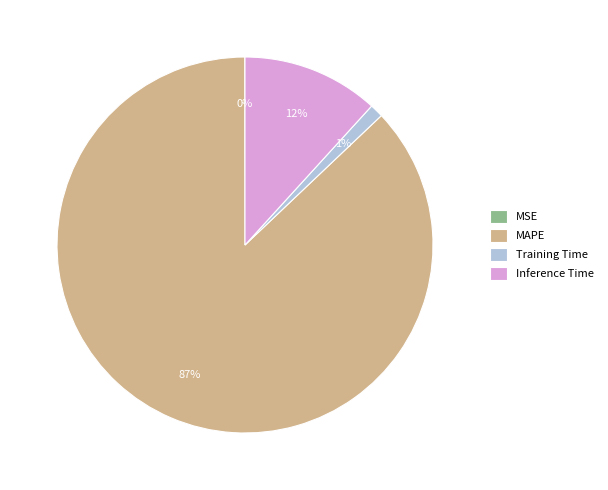

What is the majority slice?

MAPE